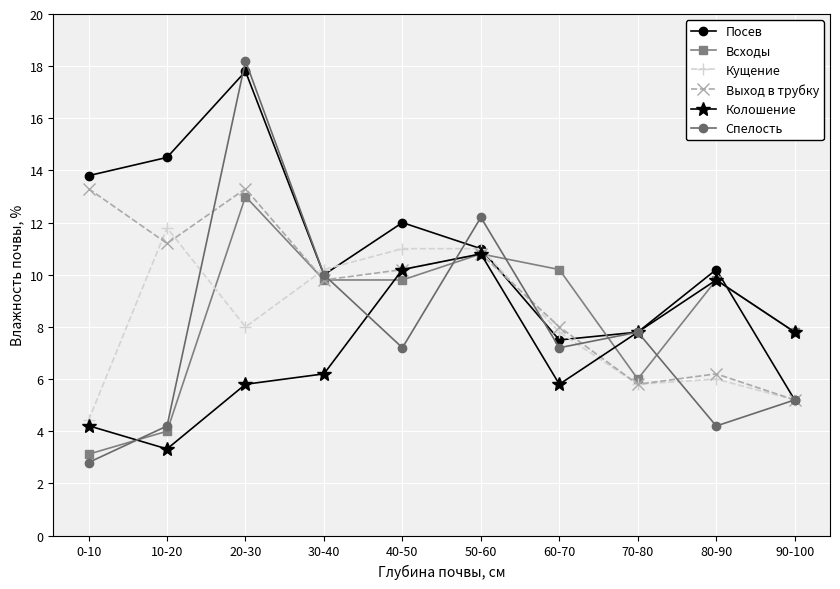

Where is the first local maximum for Кущение?

10-20